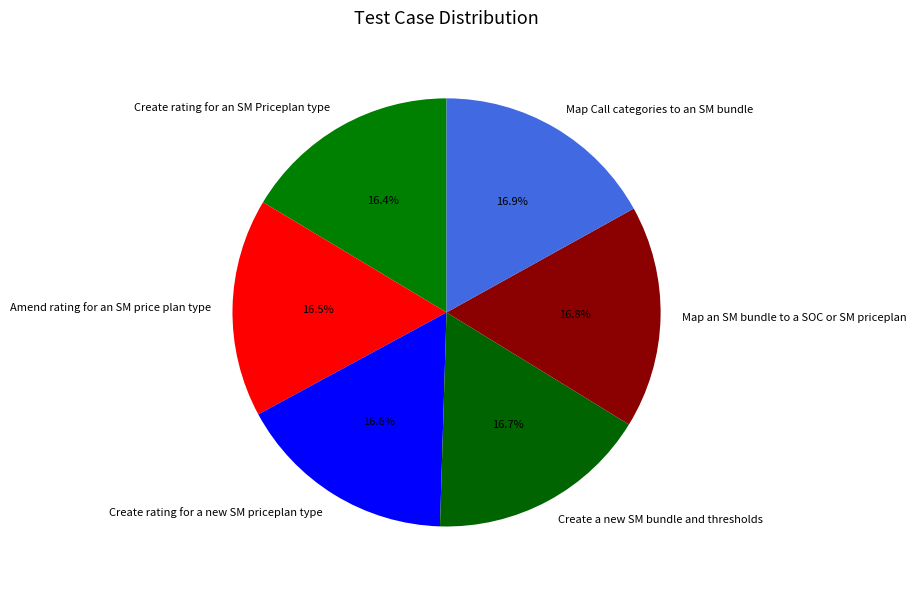

Is it true that Create rating for a new SM priceplan type is 17% of the pie?

True